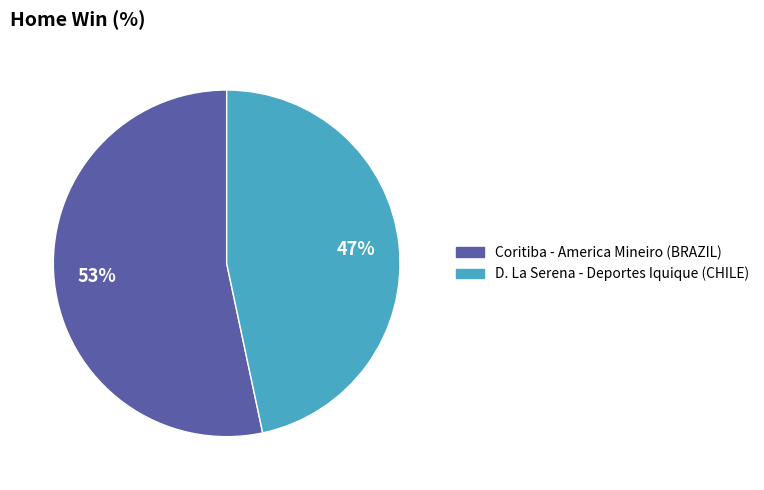

How many segments does this pie chart have?

2